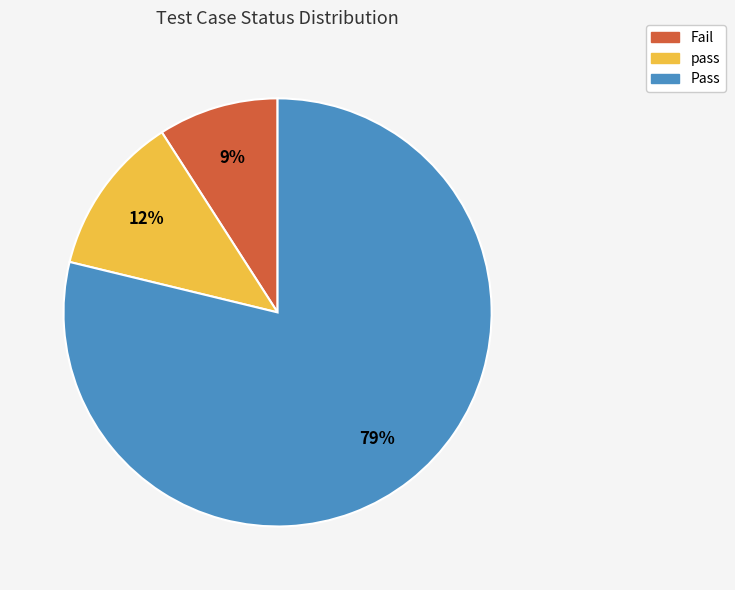

Rank the categories by value from lowest to highest.

Fail, pass, Pass